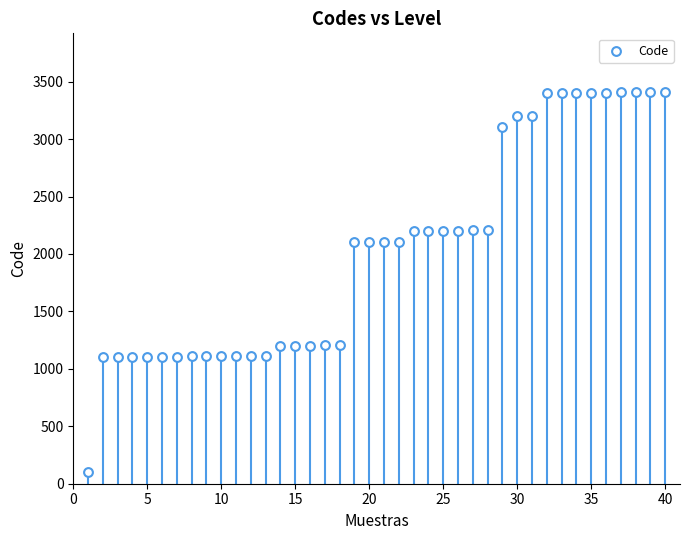

What is the range of X values (max minus min)?

39